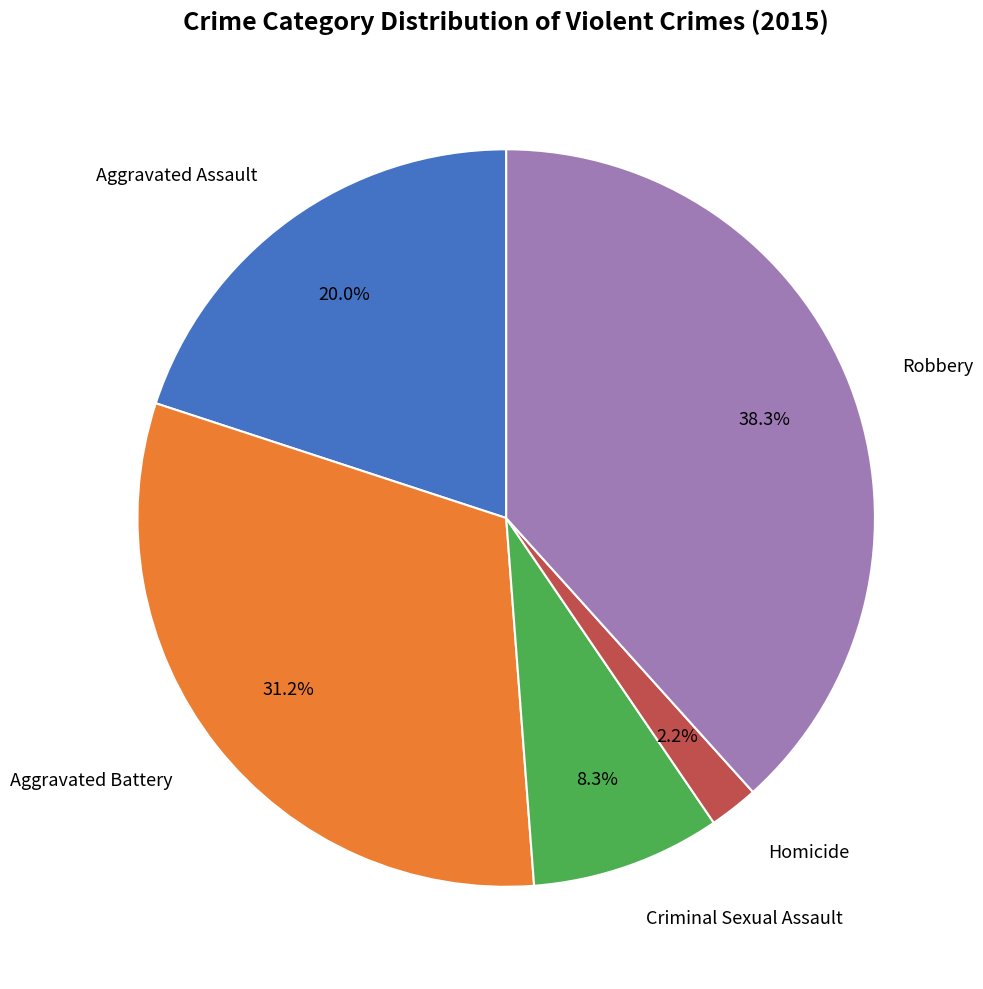

To the nearest percent, what is the difference between the largest and smallest slice percentages?

36%